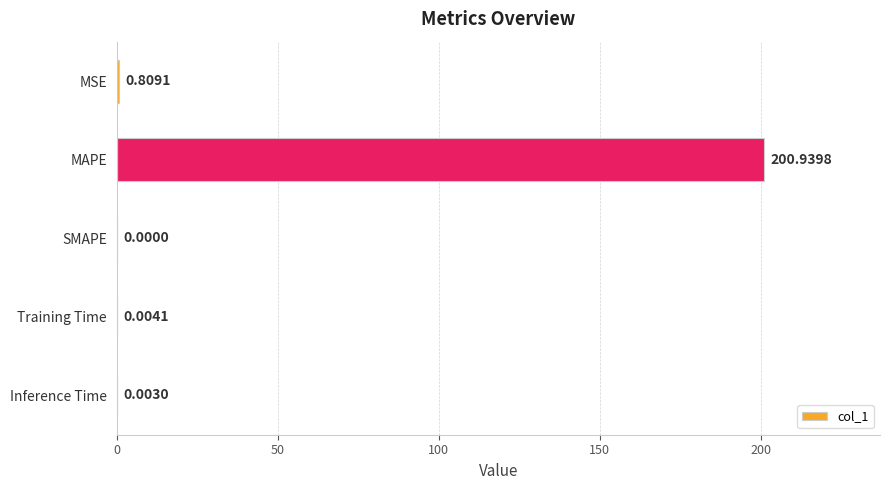

Which category has the highest value across all series?

MAPE